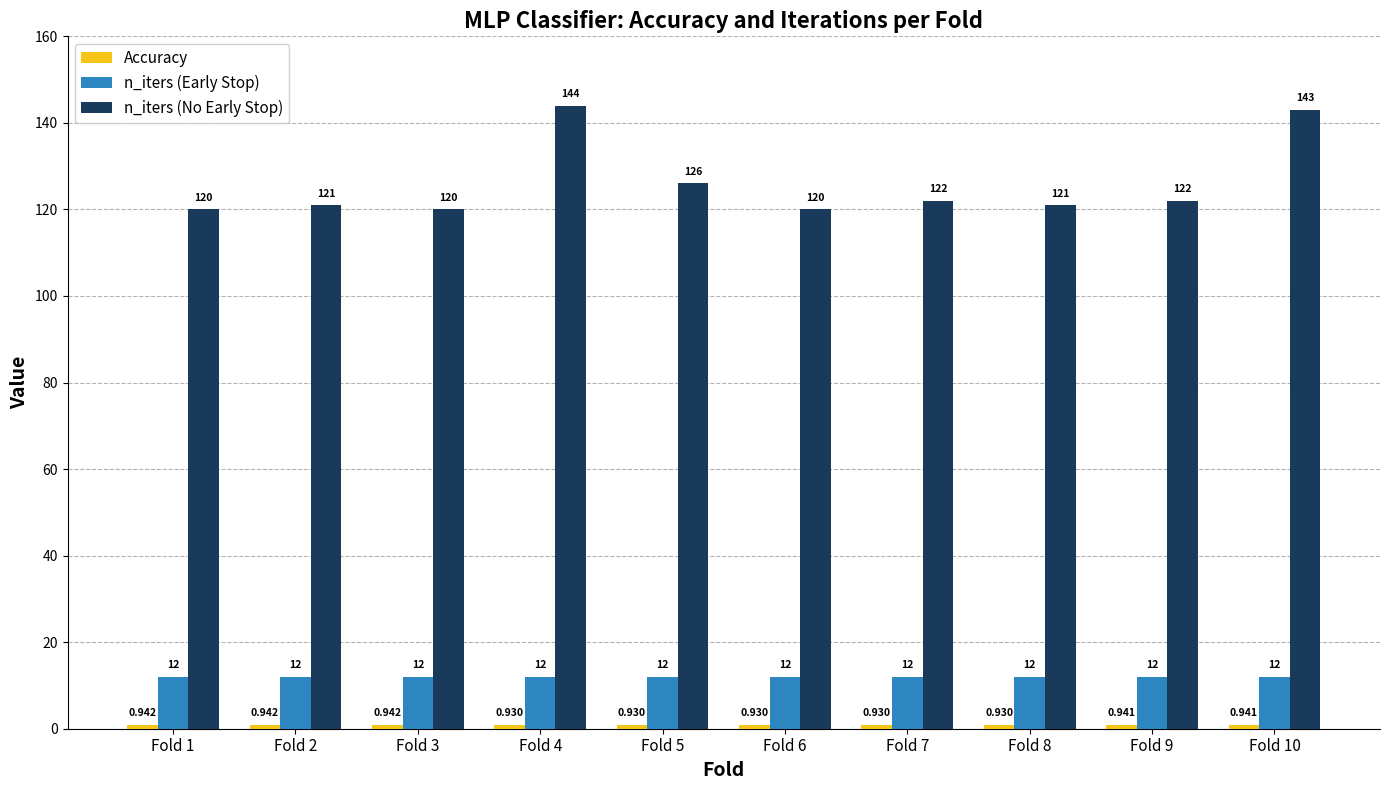

Which series has the largest total across all categories?

n_iters (No Early Stop)